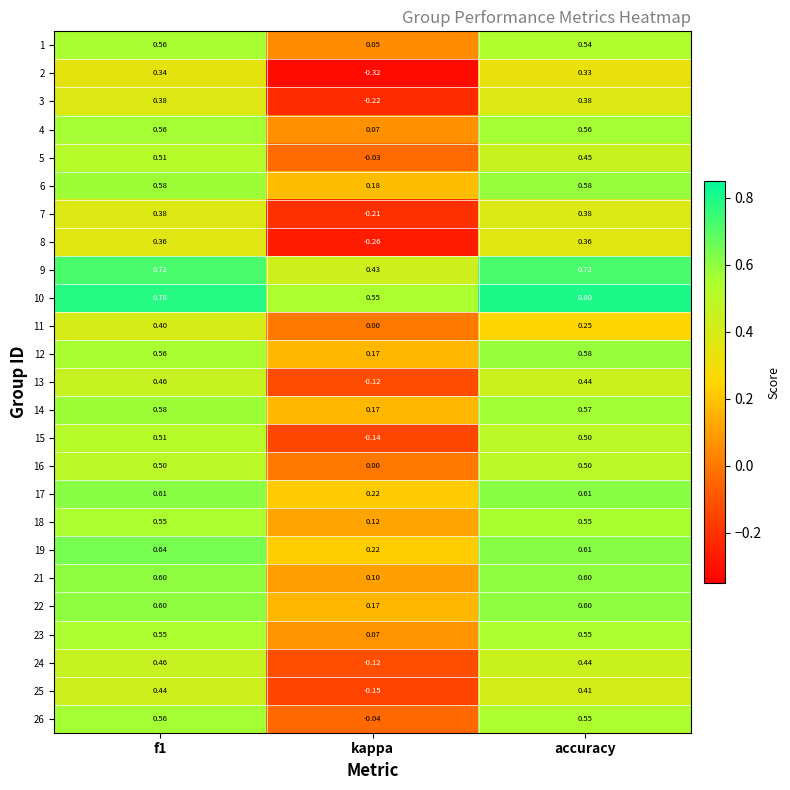

Where is 22 nearest to the value 0?

kappa